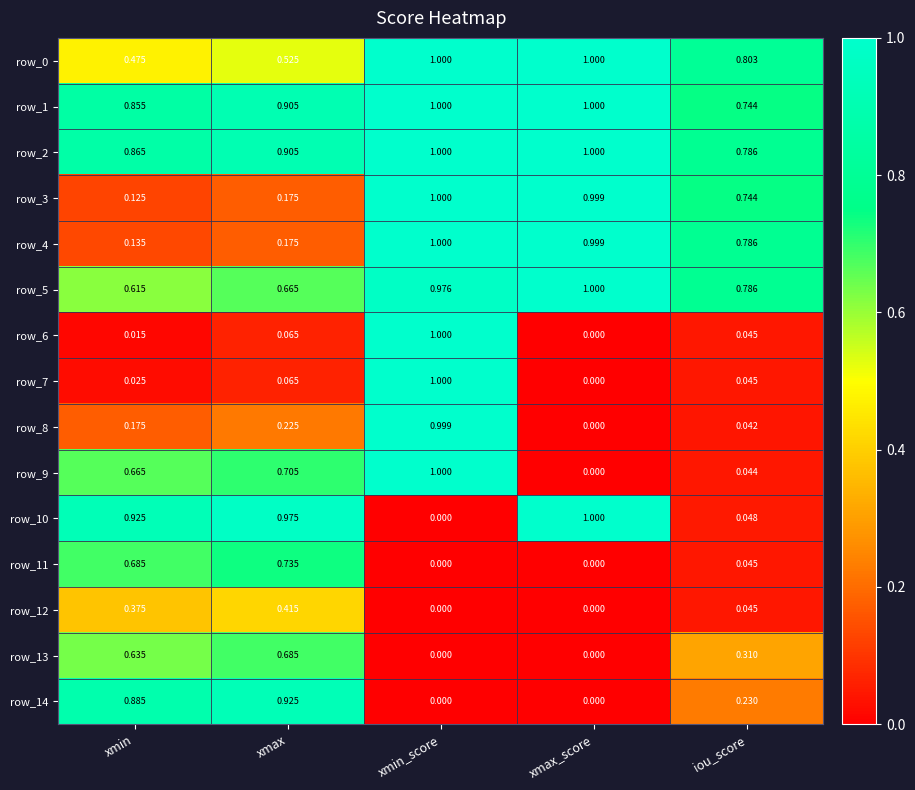

Is the value of row_2 at xmin greater than the value of row_7 at xmin?

Yes